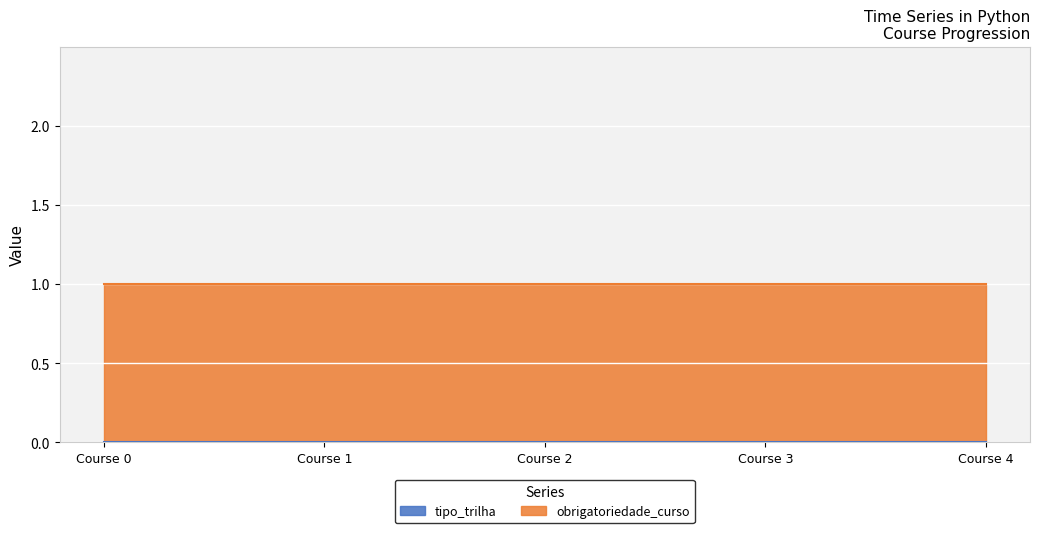

True or false: obrigatoriedade_curso and tipo_trilha intersect in this chart.

False